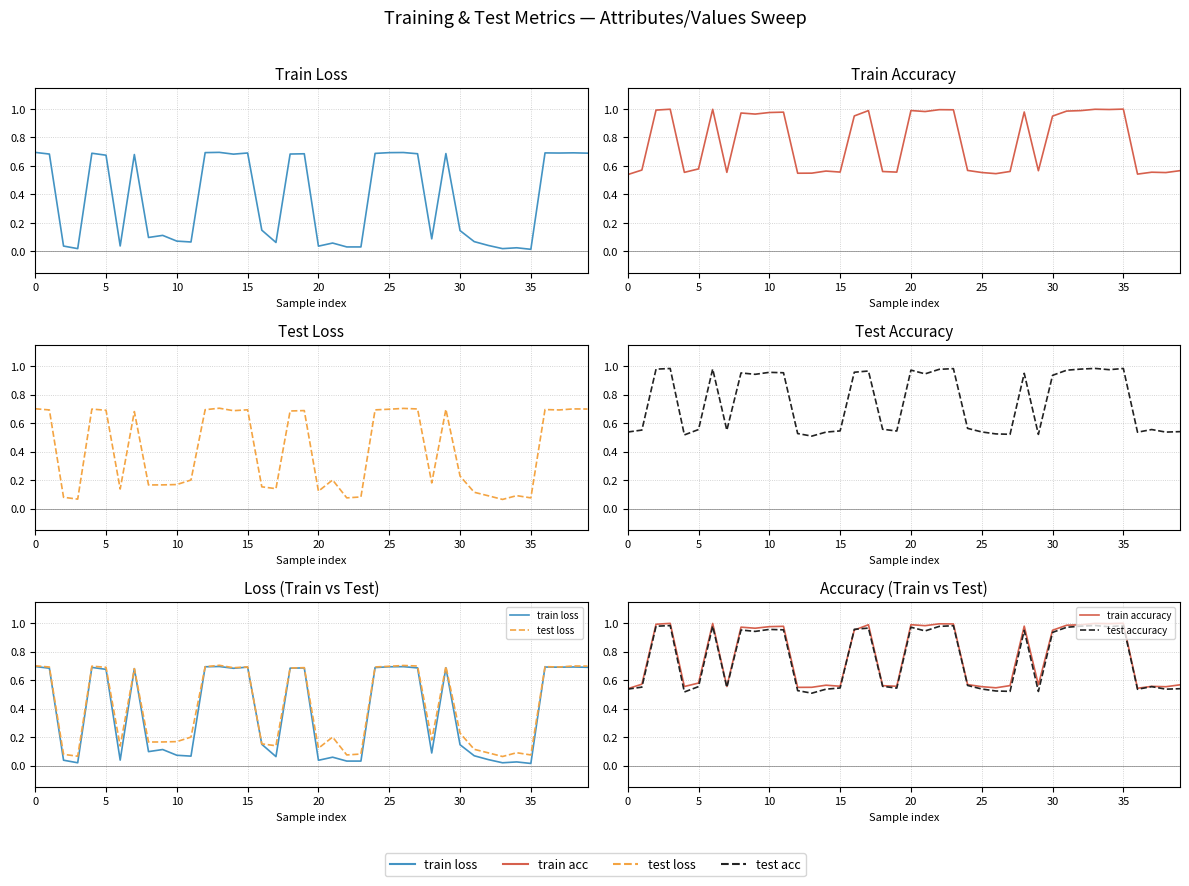

What is the sum of the train accuracy values at 14 and 25?

1.1